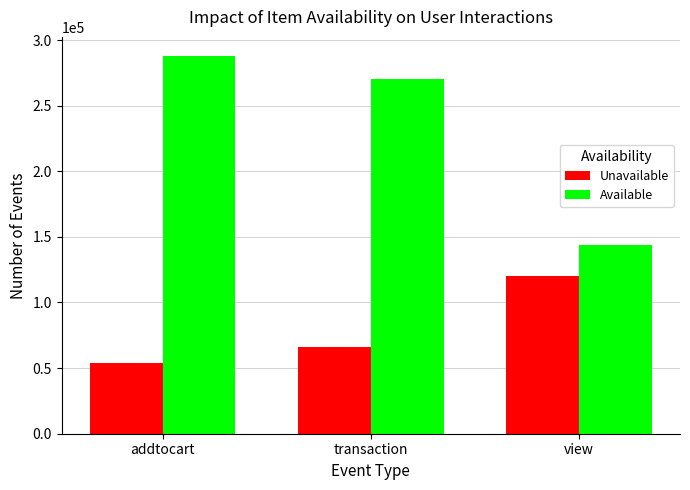

What is the maximum value shown in the chart?

288000